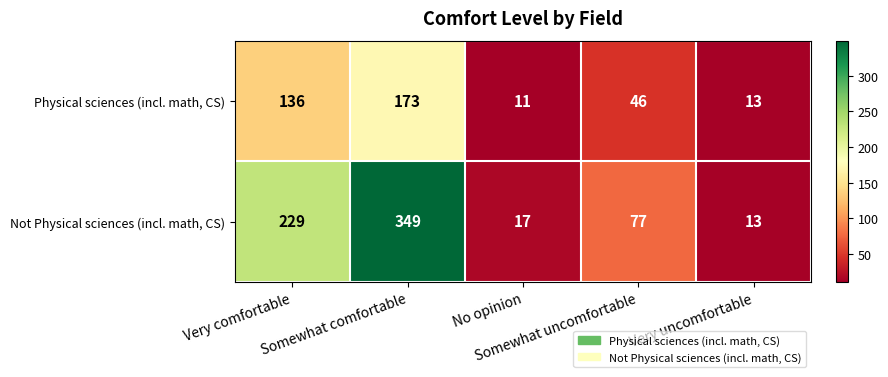

Which series has the largest range (max minus min)?

Not Physical sciences (incl. math, CS)